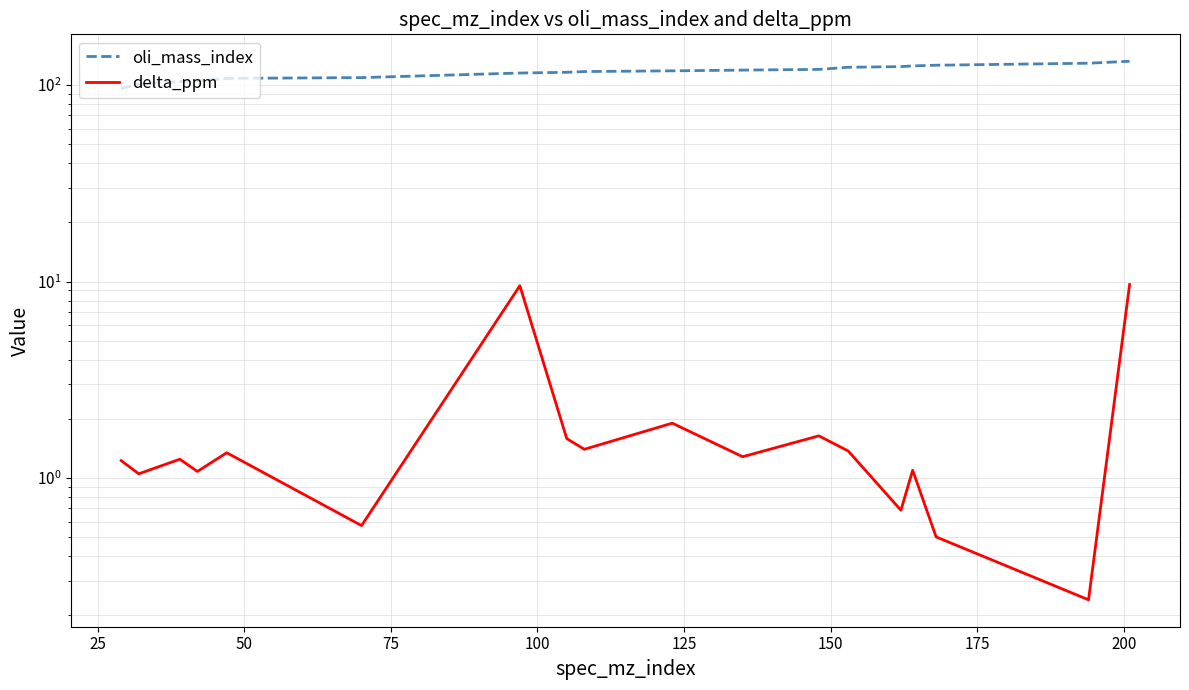

Reading left to right, extract all data points from this chart.

oli_mass_index: 96.0	101.0	104.0	105.0	108.0	109.0	115.0	116.0	117.0	118.0	119.0	120.0	123.0	124.0	125.0	126.0	129.0	132.0
delta_ppm: 1.2	1.1	1.2	1.1	1.3	0.6	9.5	1.6	1.4	1.9	1.3	1.6	1.4	0.7	1.1	0.5	0.2	9.7